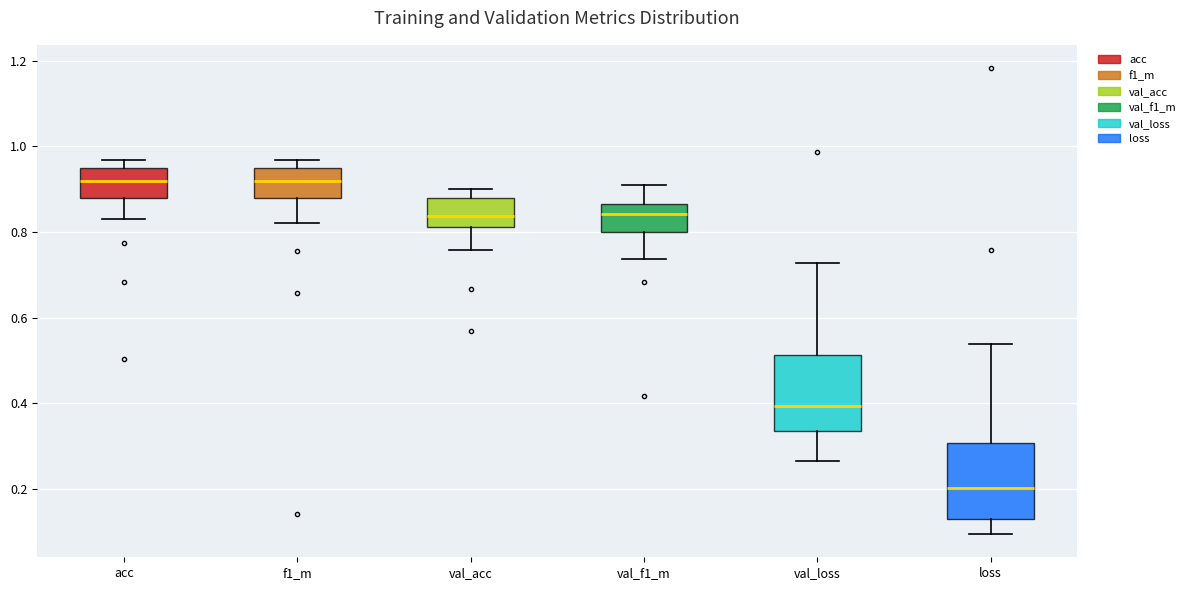

Reading left to right, transcribe this box plot: for each box, give where its median line is, the range the box spans, and where its two whiskers end, as read against the y-axis. The values are not printed on the chart, so give them approximately, as read against the axis.

acc: median 0.92, box 0.88 to 0.94, whiskers 0.84 to 0.96
f1_m: median 0.92, box 0.88 to 0.94, whiskers 0.82 to 0.96
val_acc: median 0.84, box 0.82 to 0.88, whiskers 0.76 to 0.90
val_f1_m: median 0.84, box 0.80 to 0.86, whiskers 0.74 to 0.90
val_loss: median 0.40, box 0.34 to 0.52, whiskers 0.26 to 0.72
loss: median 0.20, box 0.12 to 0.30, whiskers 0.10 to 0.54